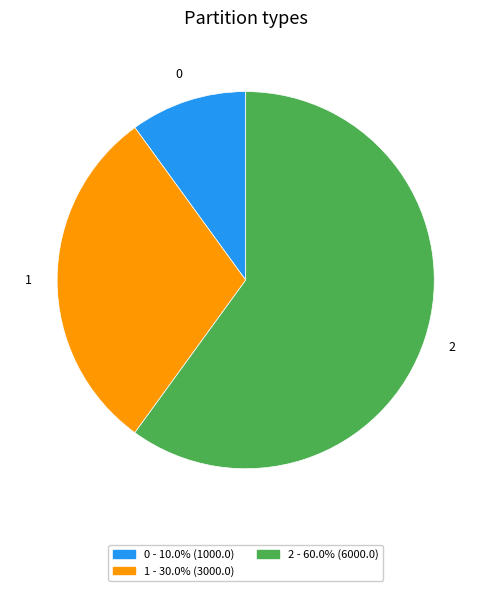

The 0 slice represents 22% of the pie. True or false?

False